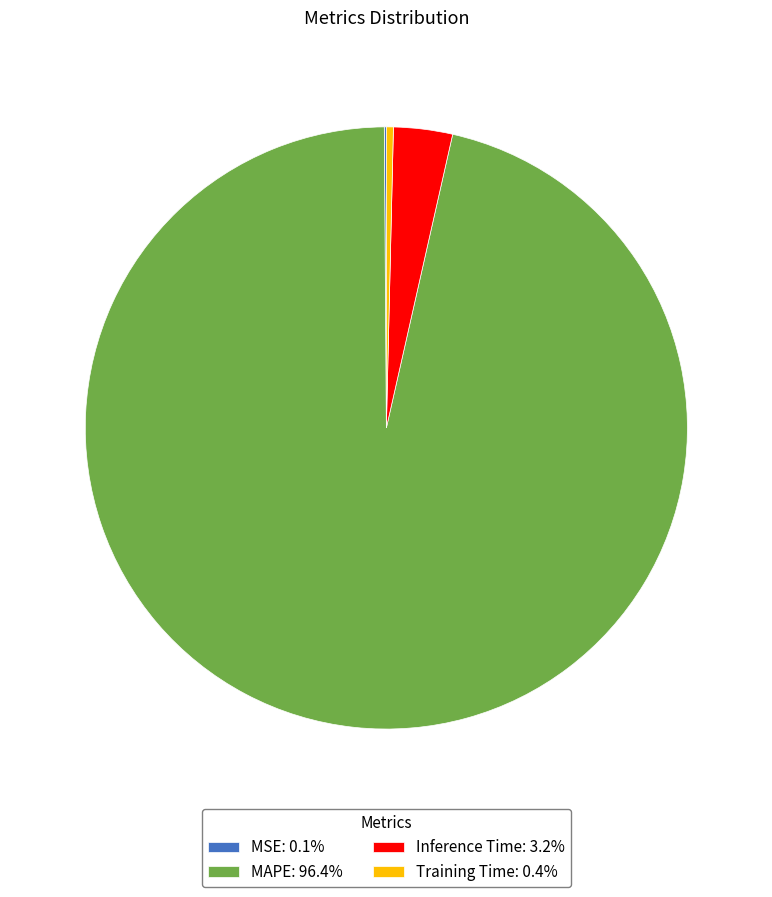

Do Training Time: 0.4% and MAPE: 96.4% together represent more than half of the pie?

Yes